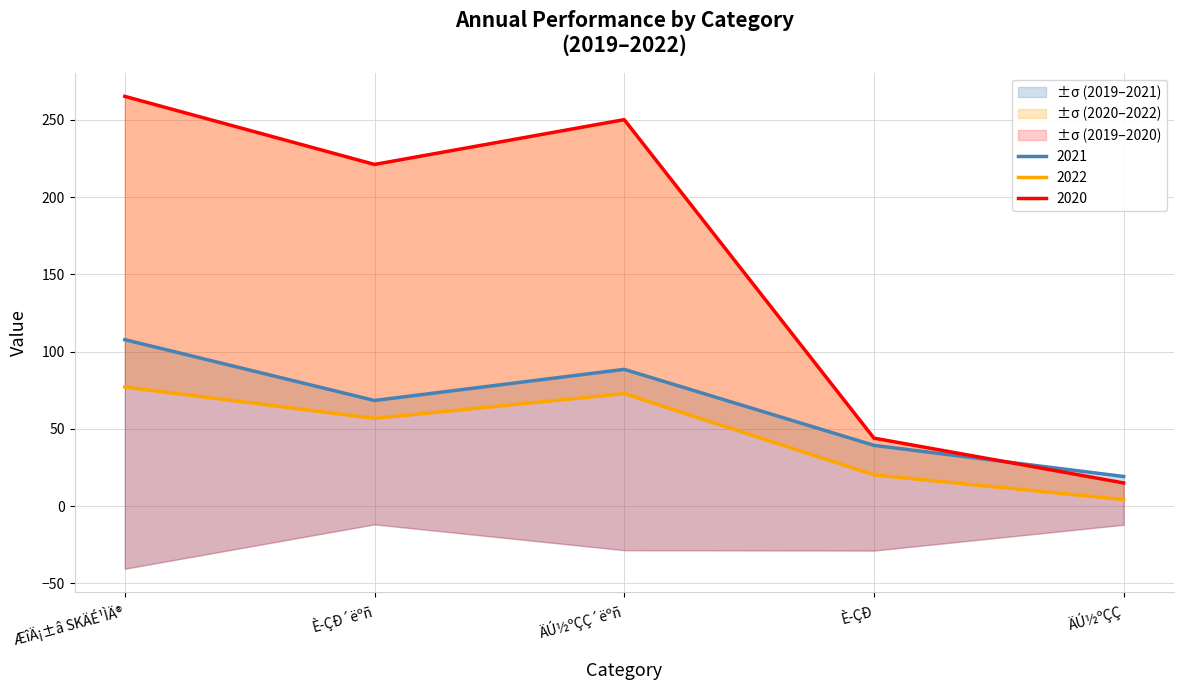

What is the label of the 4th point from the left?

È­ÇÐ